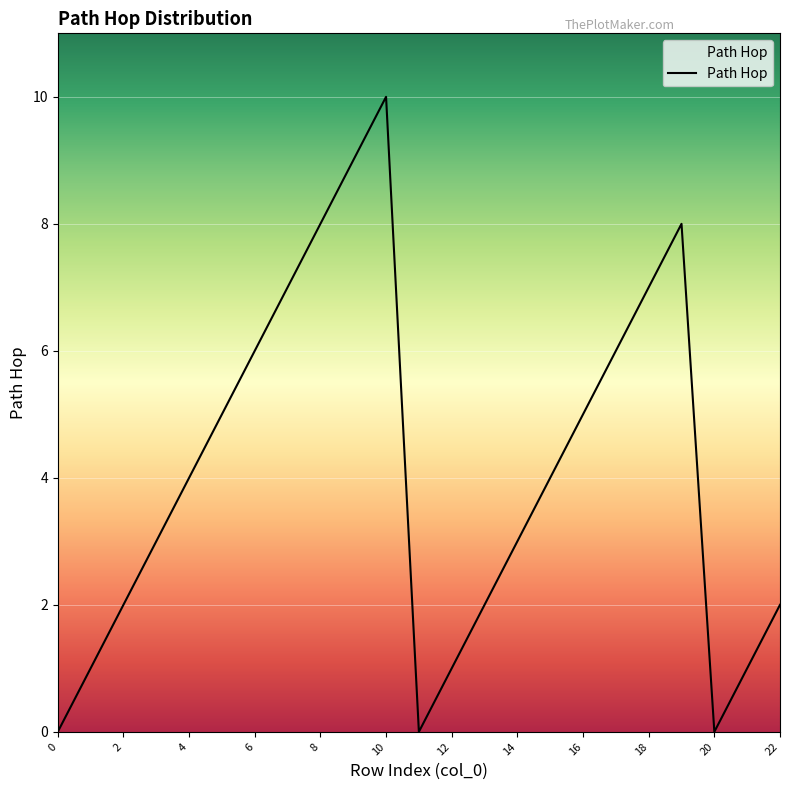

True or false: there are more than 2 points higher than both neighbors.

False